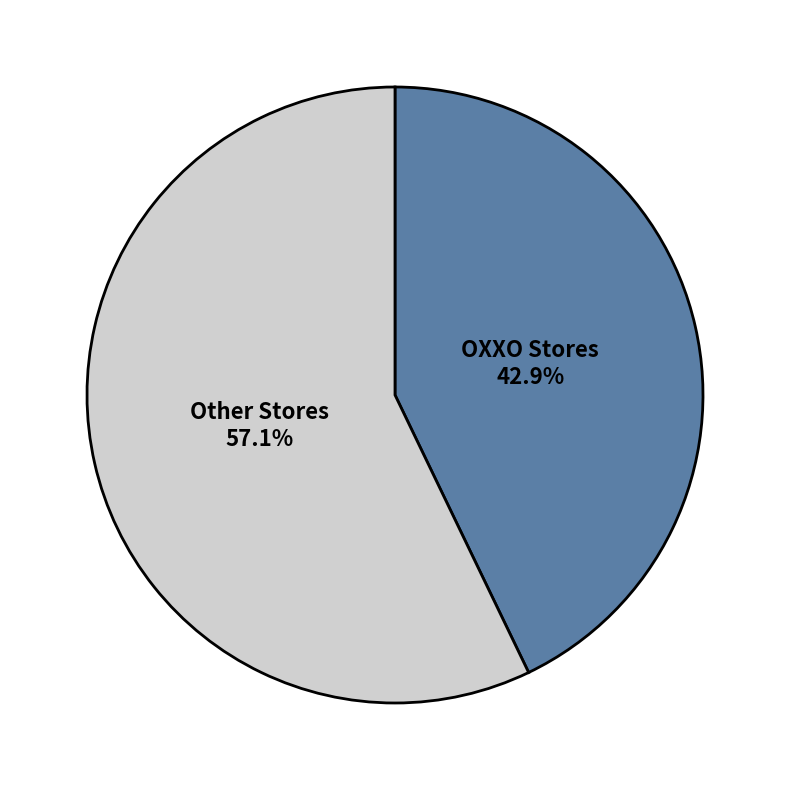

Does OXXO Stores represent more than half of the total?

No